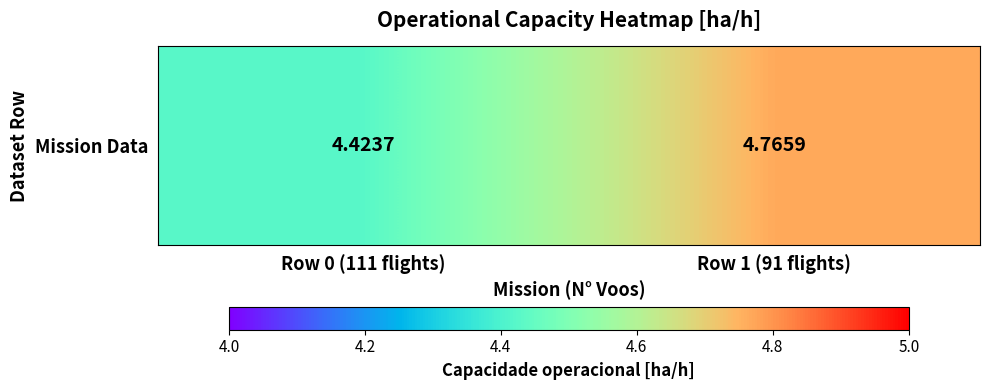

What is the change in value from Row 0 (111 flights) to Row 1 (91 flights)?

+0.3